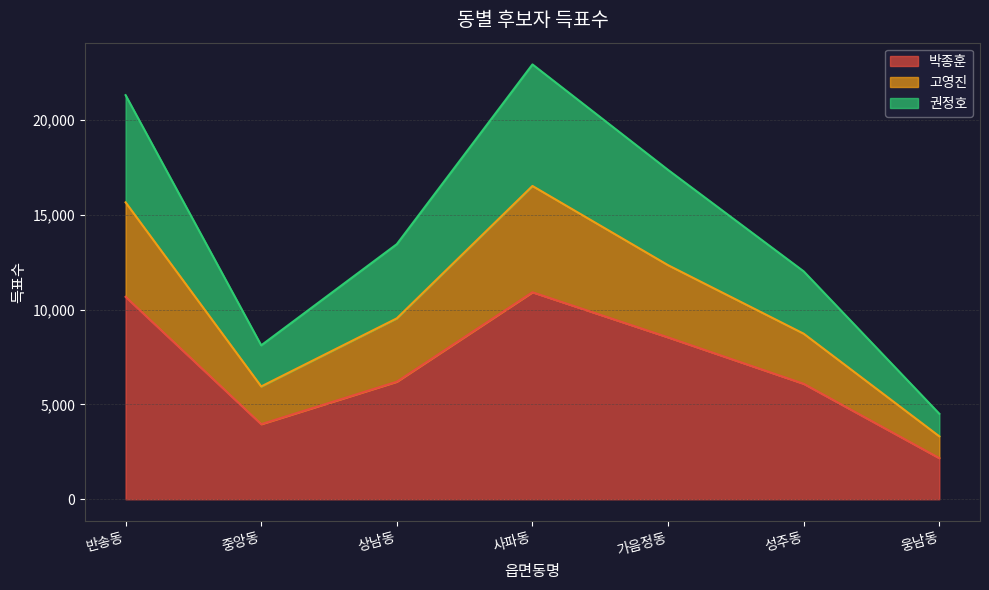

Which label corresponds to the smallest value in the chart?

웅남동